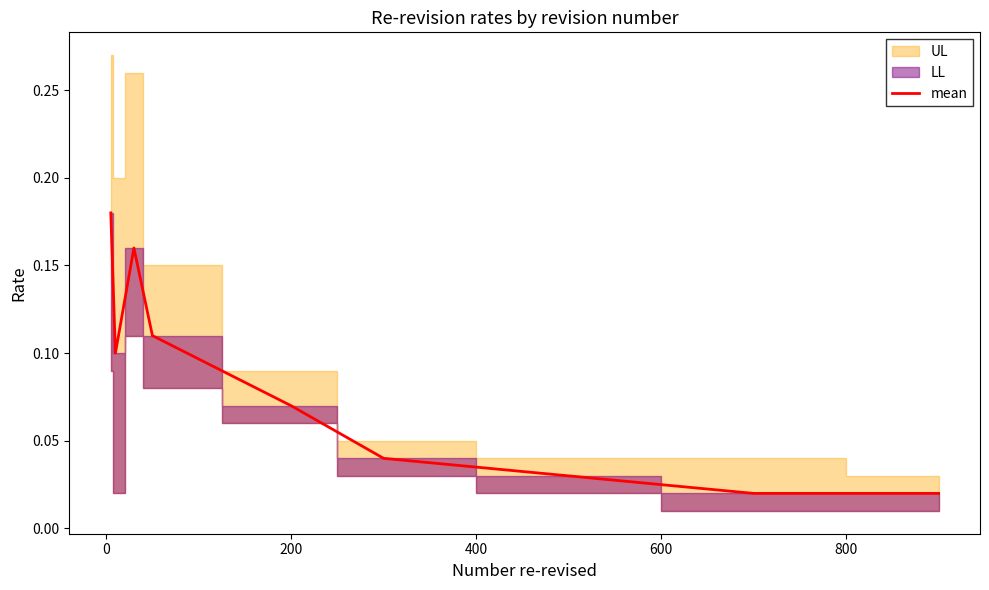

The value at 0 is 0.0. True or false?

True